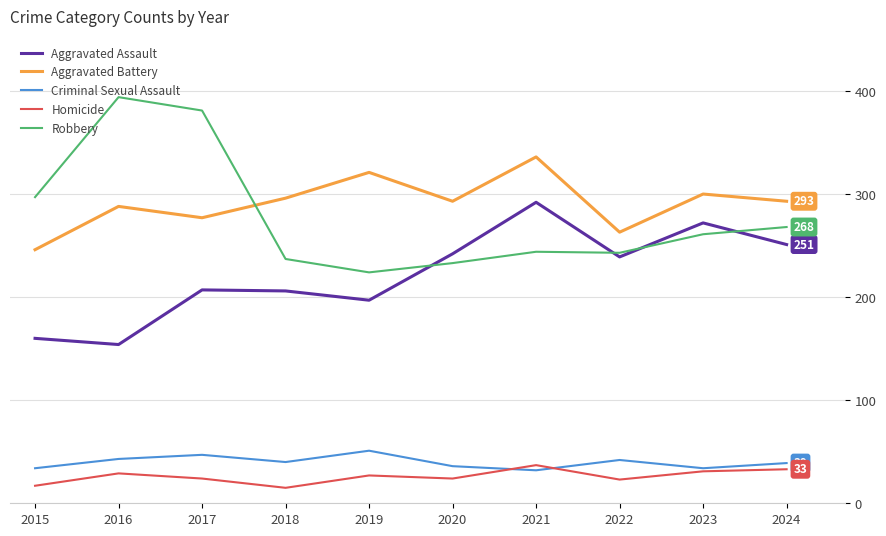

Read the Aggravated Battery value at 2017, to the nearest 10.

280